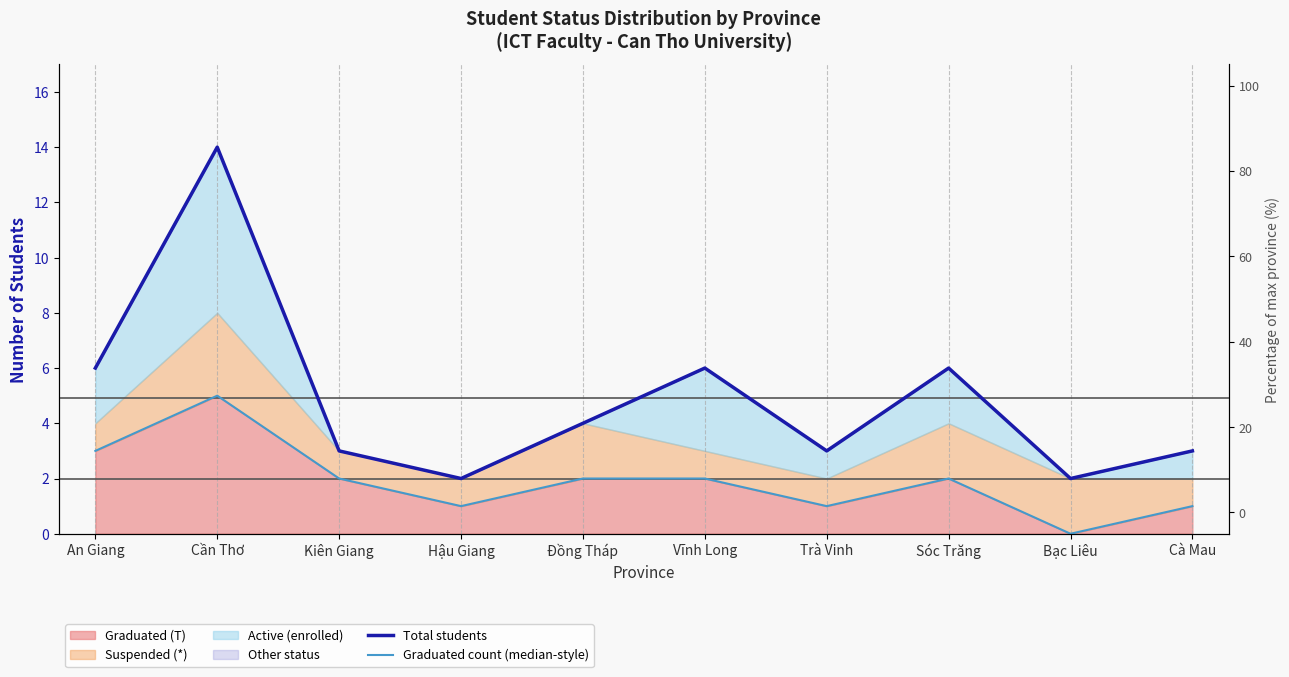

Reading right to left, what are all the values shown in this chart?

Total students: 3	2	6	3	6	4	2	3	14	6
Graduated count (median-style): 1	0	2	1	2	2	1	2	5	3